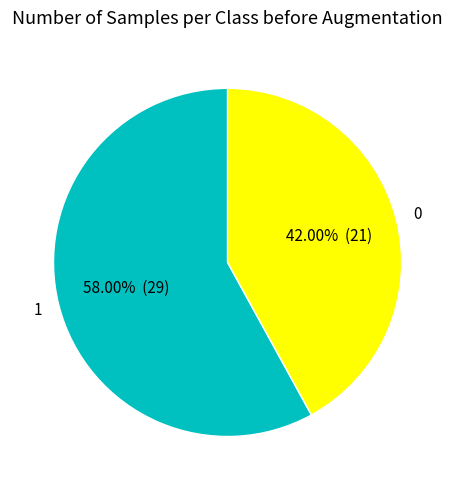

Does any single category account for the majority?

Yes